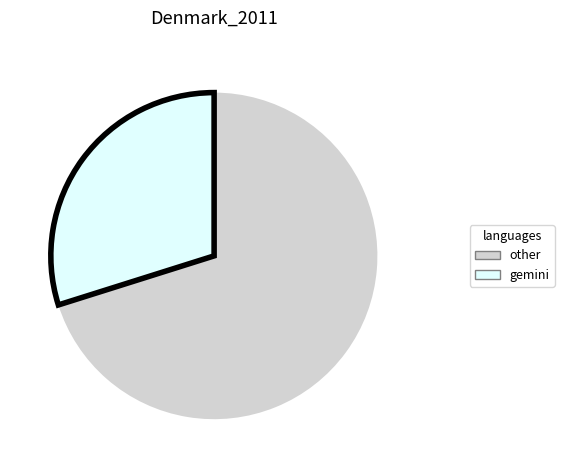

Count the number of slices in the pie.

2